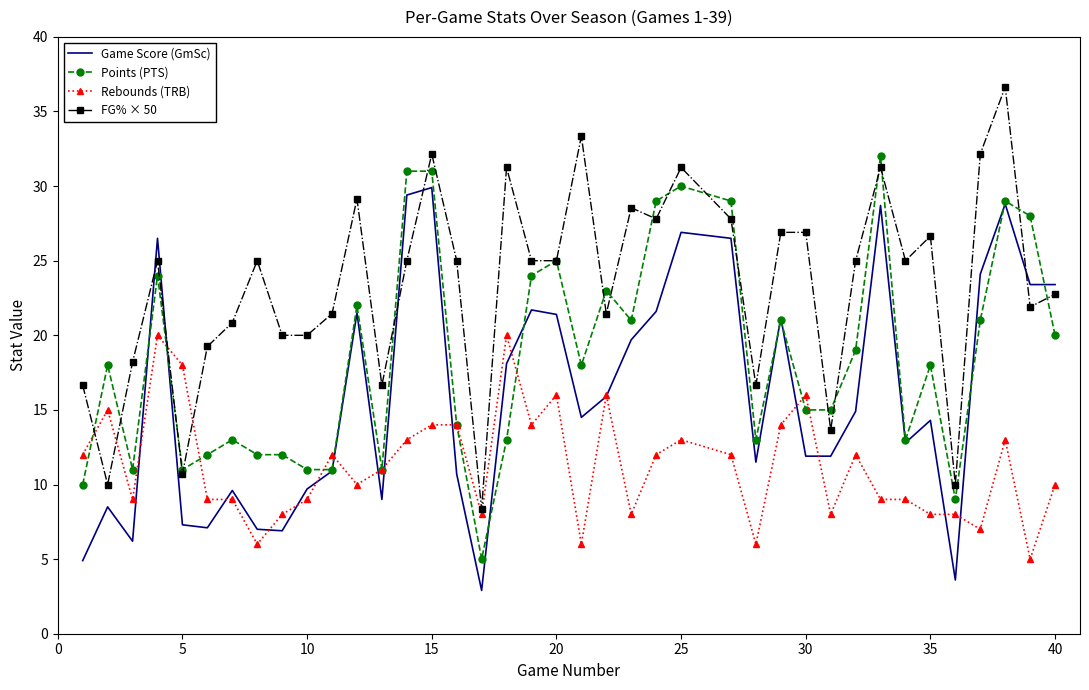

What is the smallest value displayed?

2.9